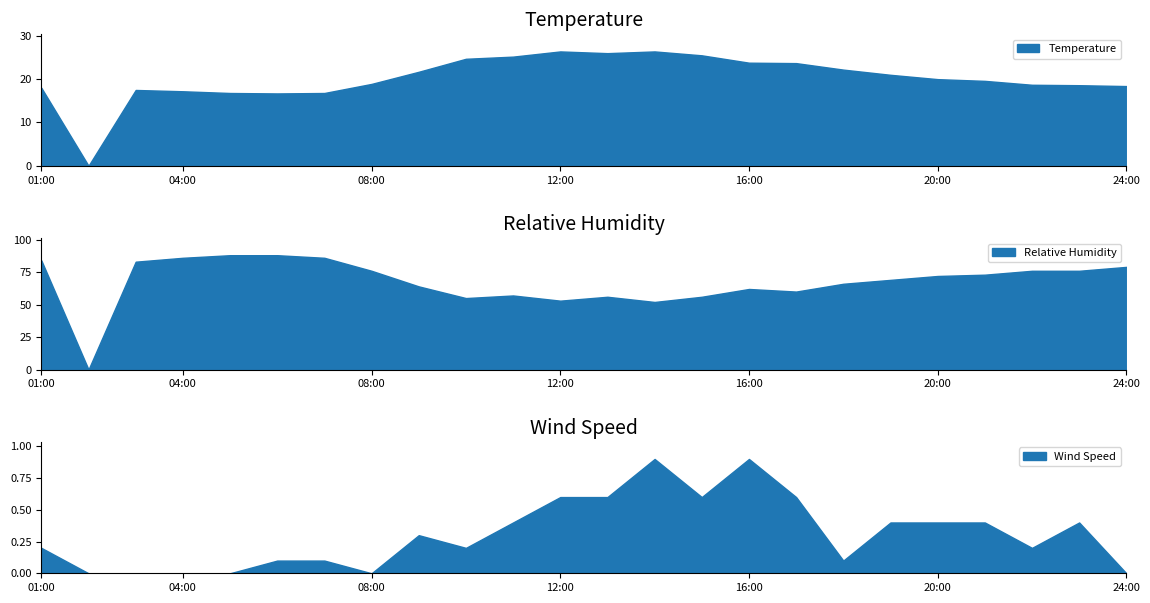

Which series has the largest range (max minus min)?

RH